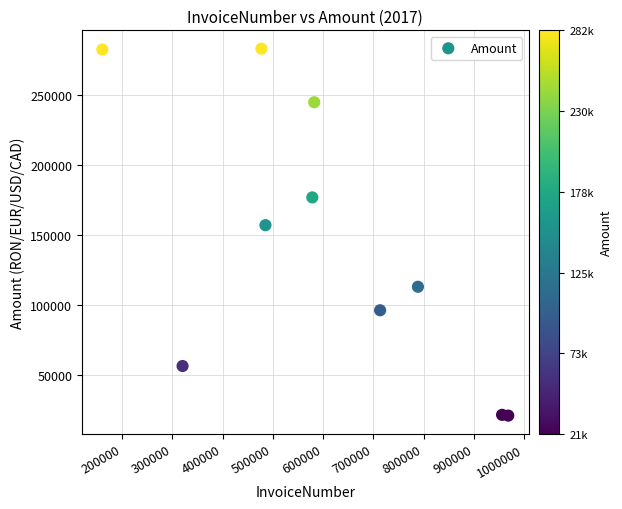

What is the range of X values (max minus min)?

807588